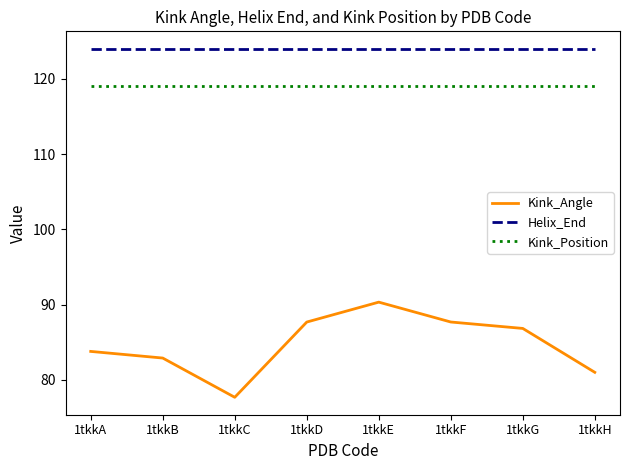

Rank the series by their maximum value, from lowest to highest.

Kink_Angle, Kink_Position, Helix_End